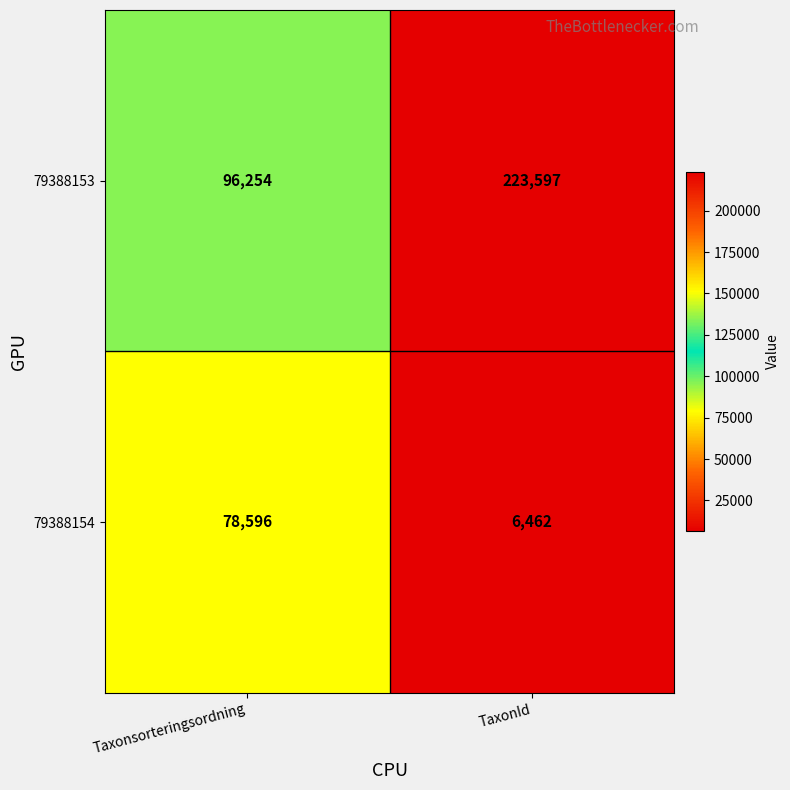

What is the difference between the 79388153 values at Taxonsorteringsordning and TaxonId?

127343